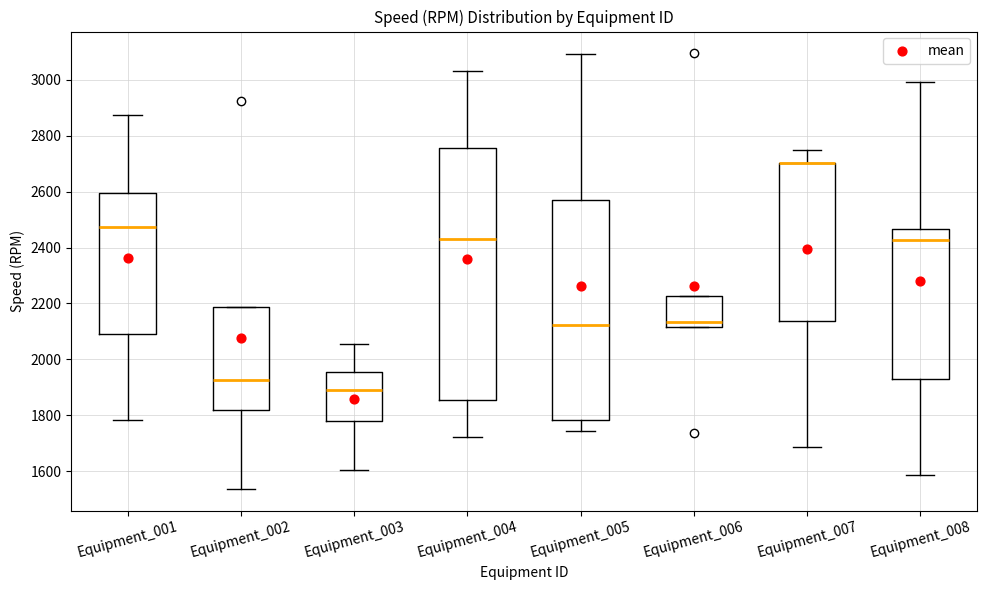

Reading left to right, read every box against the y-axis: the position of its median line, the range the box covers, and the ends of its whiskers. The values are not printed on the chart, so give them approximately, as read against the axis.

Equipment_001: median 2480, box 2100 to 2600, whiskers 1780 to 2880
Equipment_002: median 1920, box 1820 to 2180, whiskers 1540 to 2180
Equipment_003: median 1900, box 1780 to 1960, whiskers 1600 to 2060
Equipment_004: median 2440, box 1860 to 2760, whiskers 1720 to 3040
Equipment_005: median 2120, box 1780 to 2580, whiskers 1740 to 3100
Equipment_006: median 2140, box 2120 to 2220, whiskers 2120 to 2220
Equipment_007: median 2700 (drawn on the box's upper edge), box 2140 to 2700, whiskers 1680 to 2740
Equipment_008: median 2420, box 1940 to 2460, whiskers 1580 to 3000